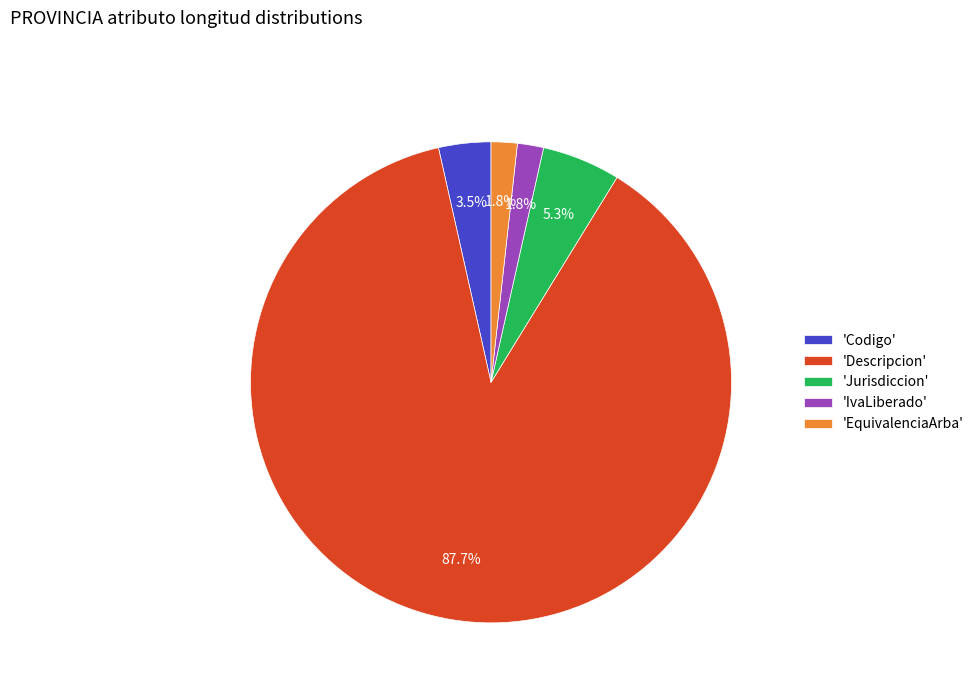

How many segments does this pie chart have?

5